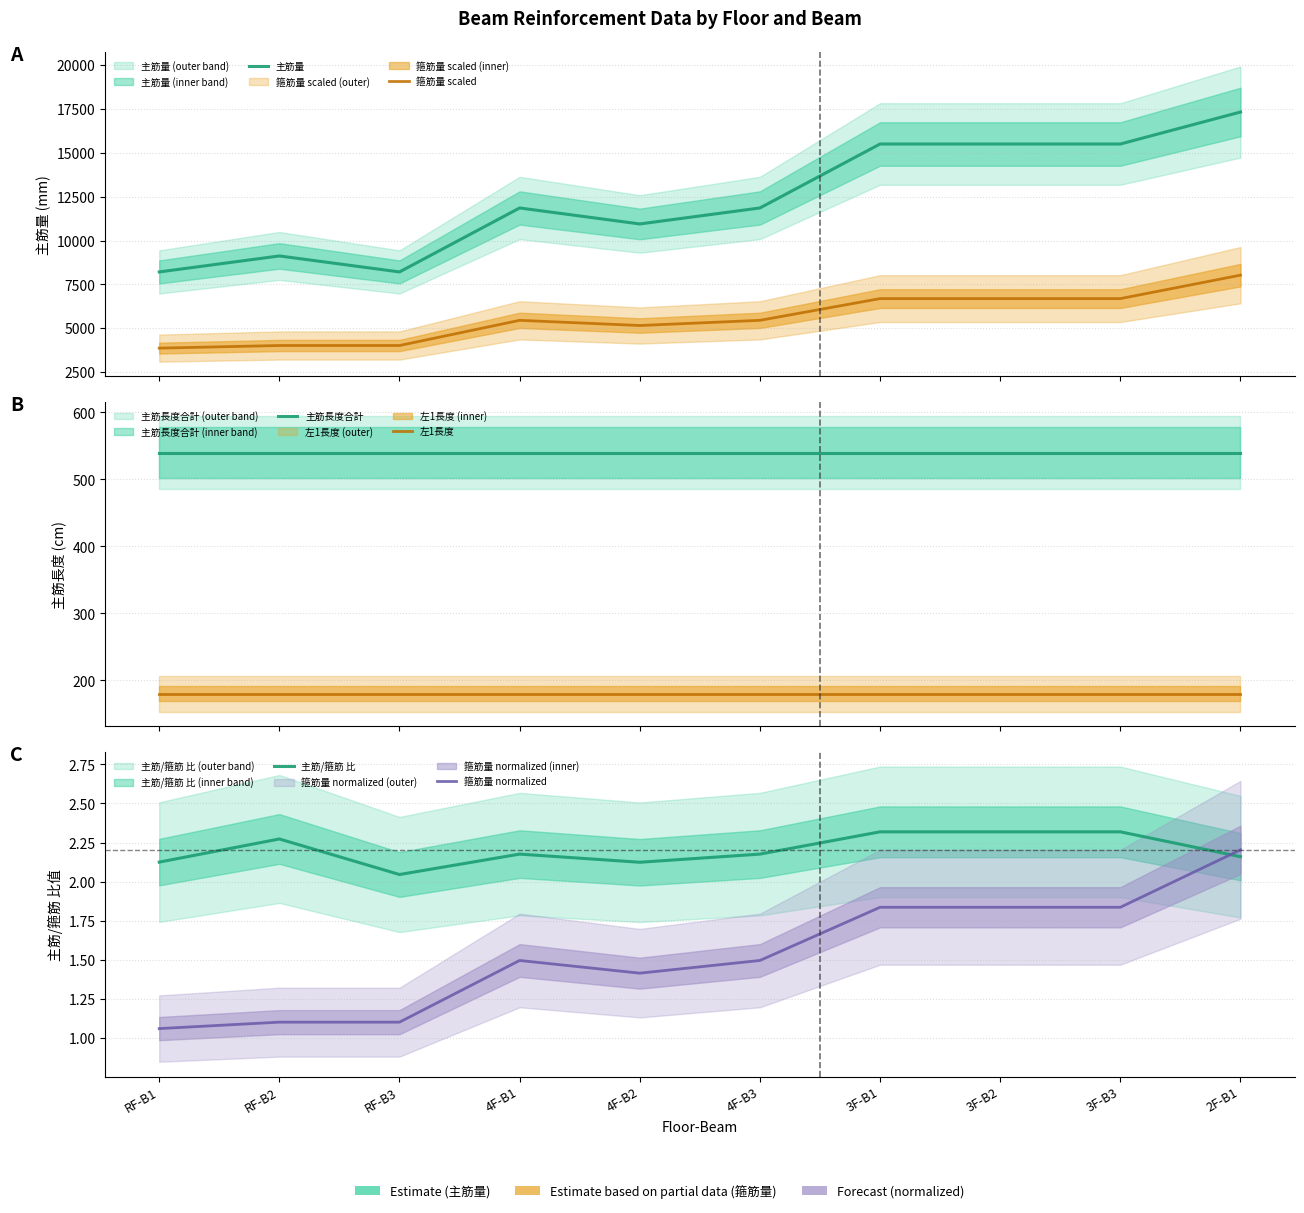

What is the value of the 箍筋量 normalized point at the 3rd from the left?

1.1